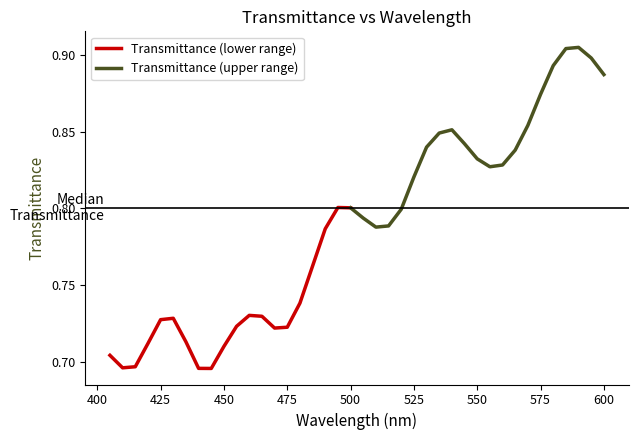

Reading left to right, transcribe all the data shown in this chart.

405=0.7	410=0.7	415=0.7	420=0.7	425=0.7	430=0.7	435=0.7	440=0.7	445=0.7	450=0.7	455=0.7	460=0.7	465=0.7	470=0.7	475=0.7	480=0.7	485=0.8	490=0.8	495=0.8	500=0.8	505=0.8	510=0.8	515=0.8	520=0.8	525=0.8	530=0.8	535=0.8	540=0.9	545=0.8	550=0.8	555=0.8	560=0.8	565=0.8	570=0.9	575=0.9	580=0.9	585=0.9	590=0.9	595=0.9	600=0.9